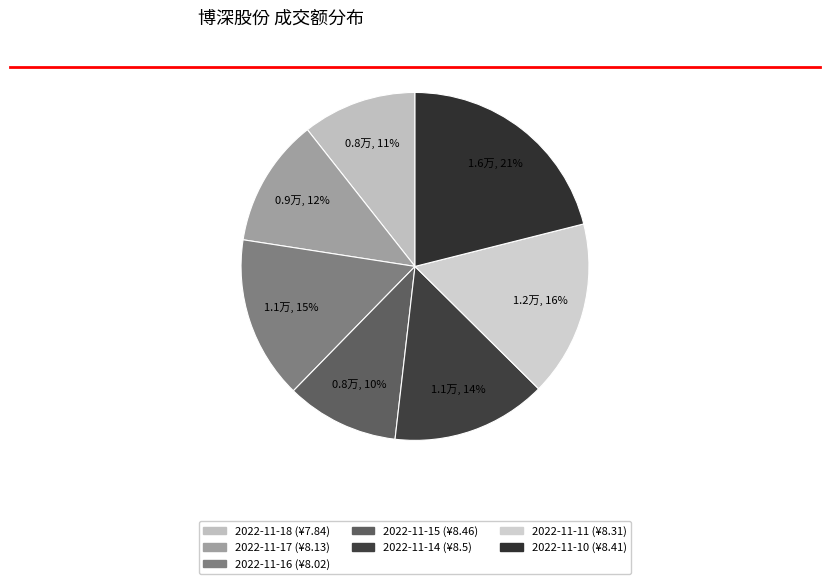

How many slices are in this pie chart?

7